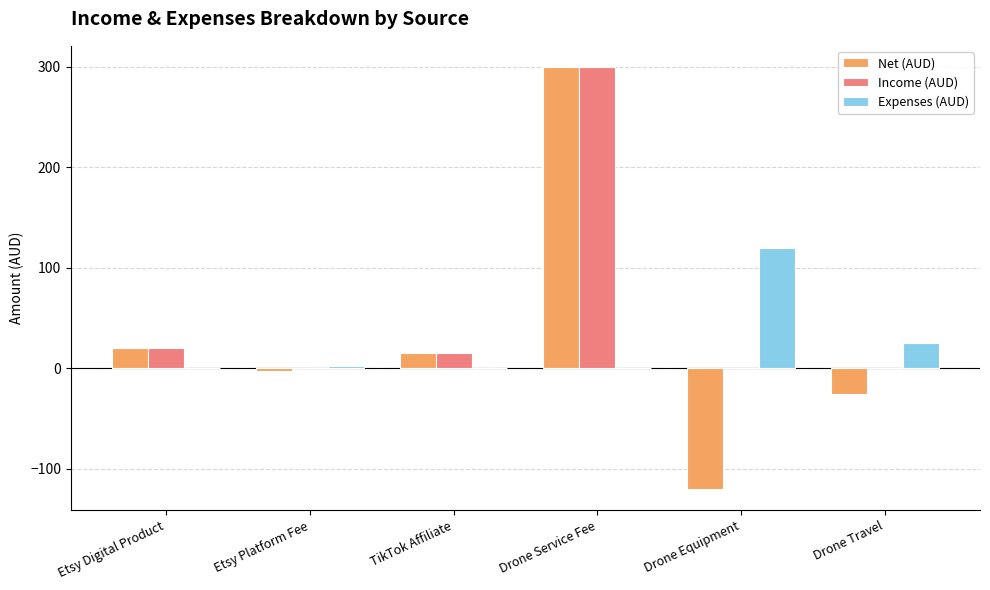

How many distinct data groups are displayed?

3